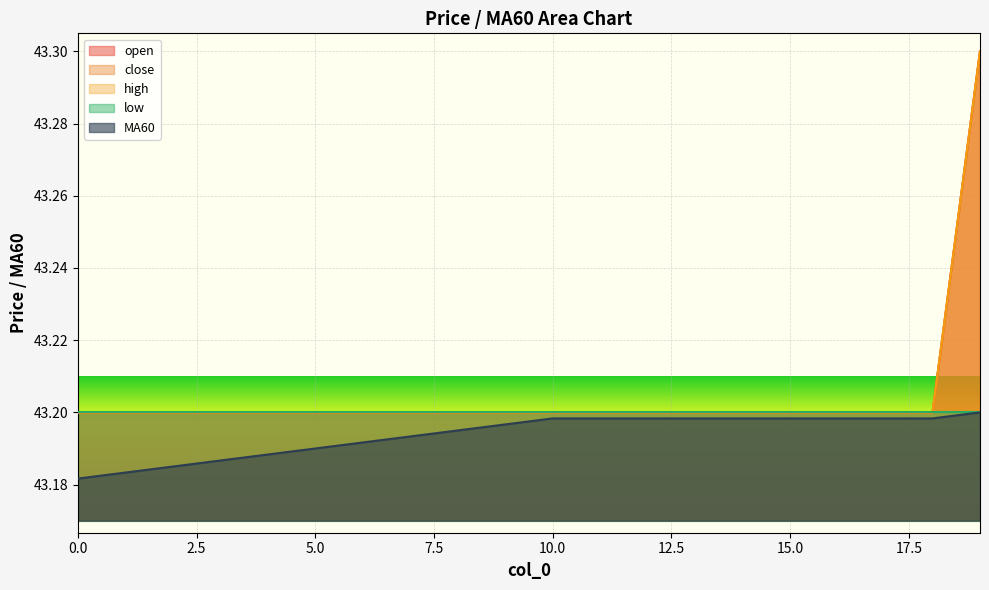

True or false: MA60 and open intersect in this chart.

False